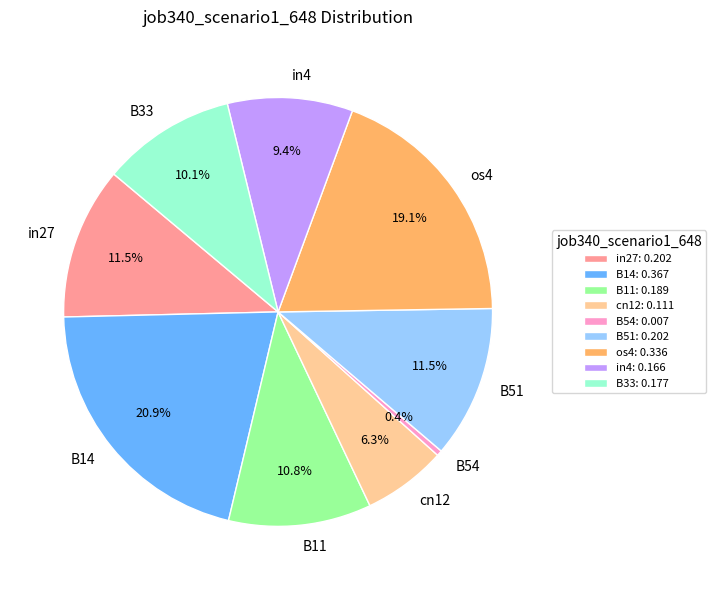

Does in27 represent more than half of the total?

No